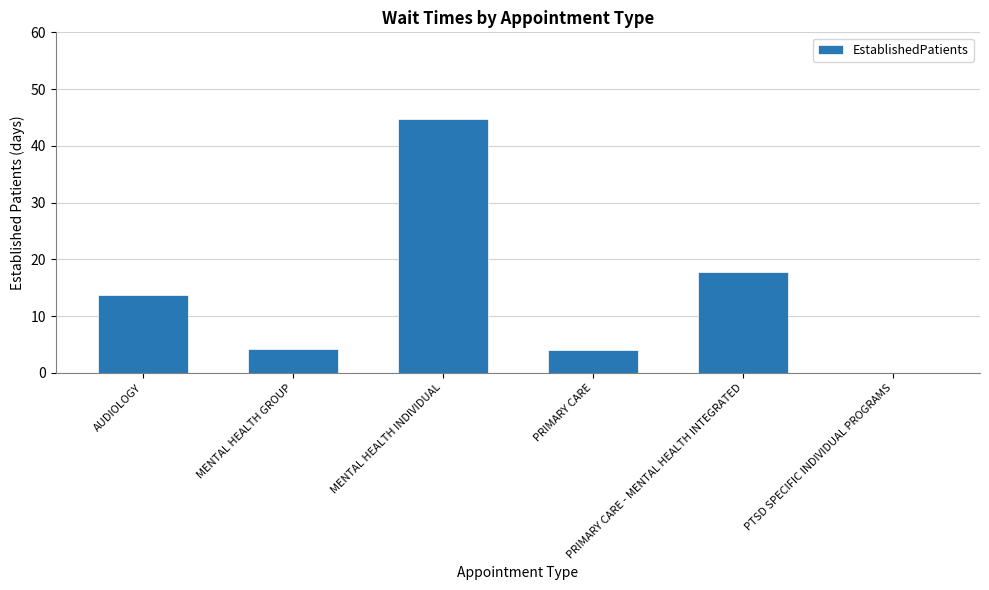

The chart shows a value of 0.0 at PTSD SPECIFIC INDIVIDUAL PROGRAMS. True or false?

True